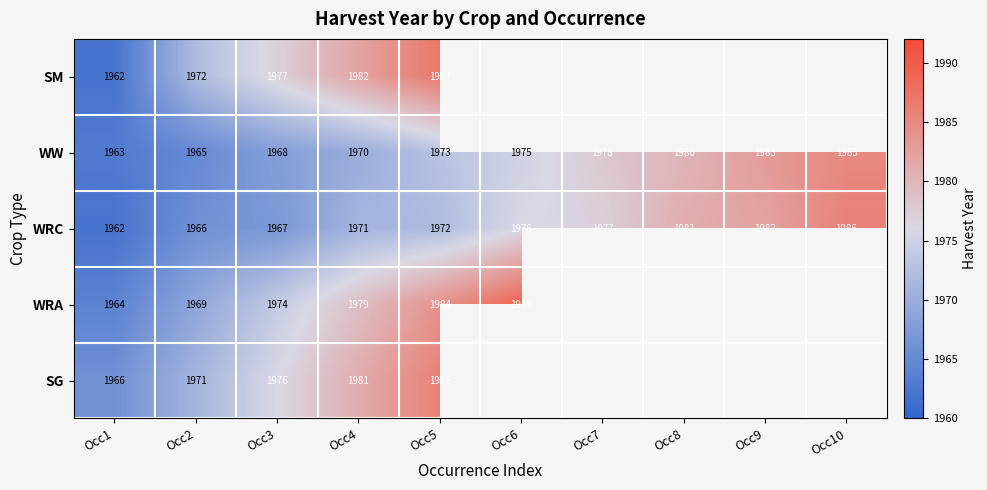

At how many categories does at least one series exceed 1962?

10